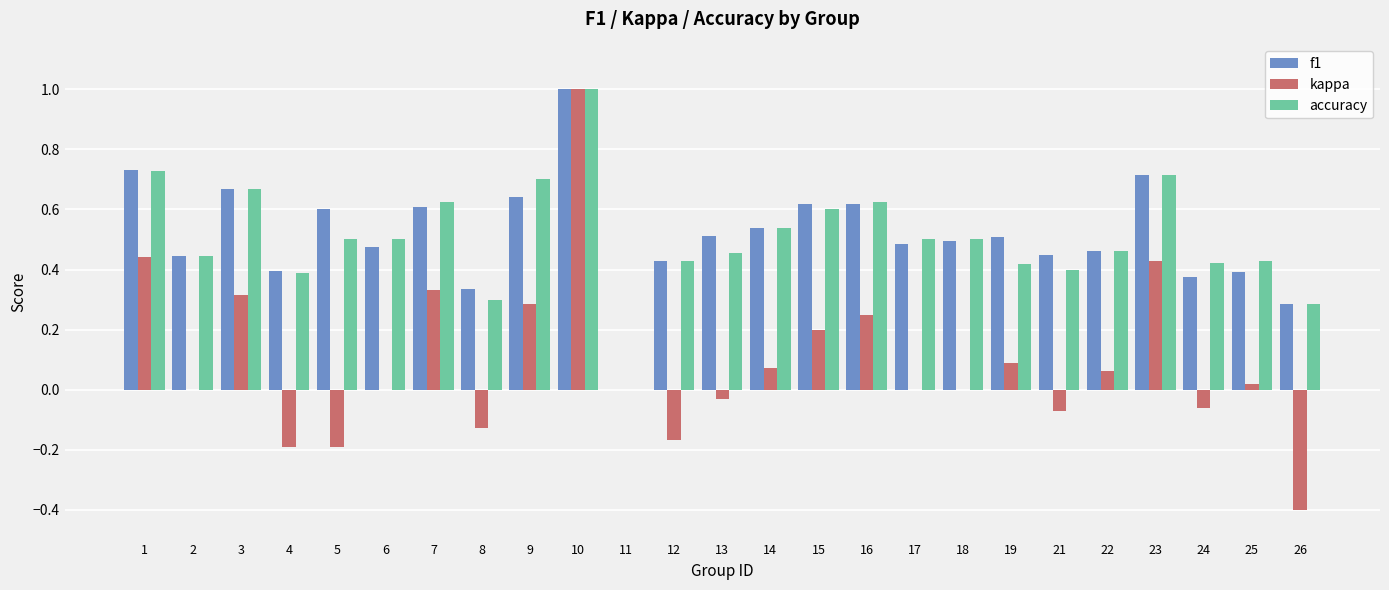

What is the greatest value displayed?

1.0